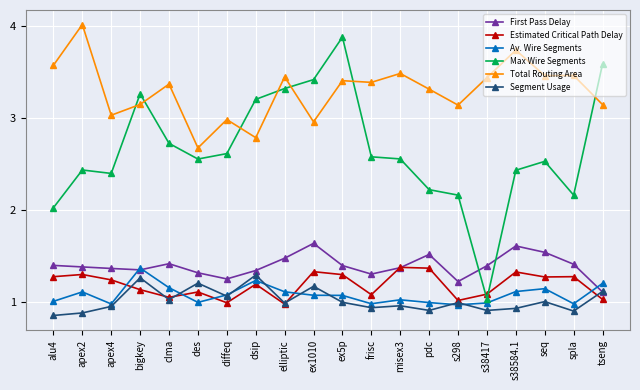

Which series changed the most between clma and tseng?

Max Wire Segments